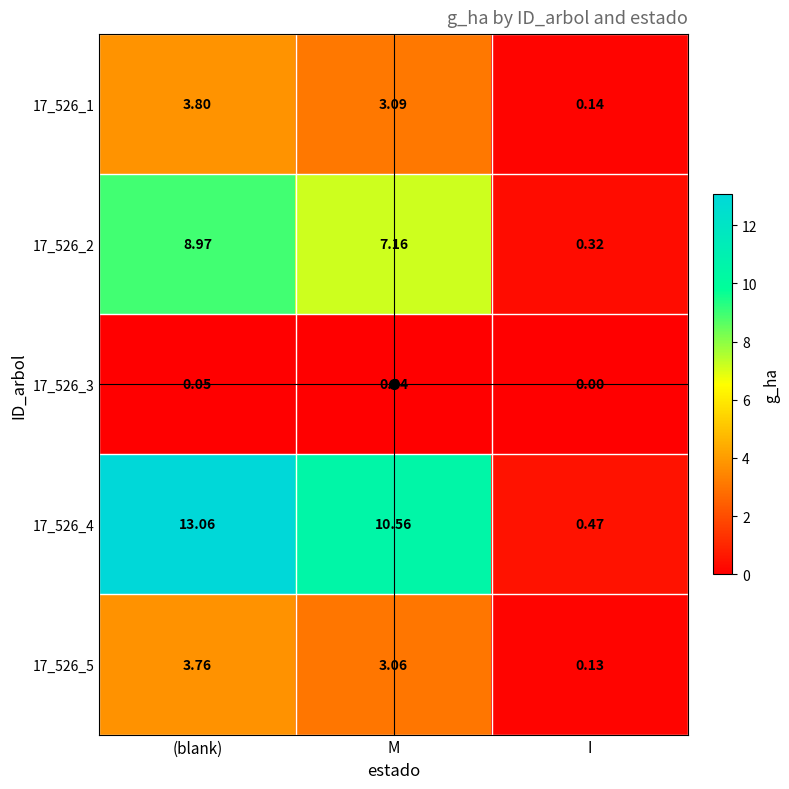

At which label does 17_526_1 first exceed 3?

(blank)